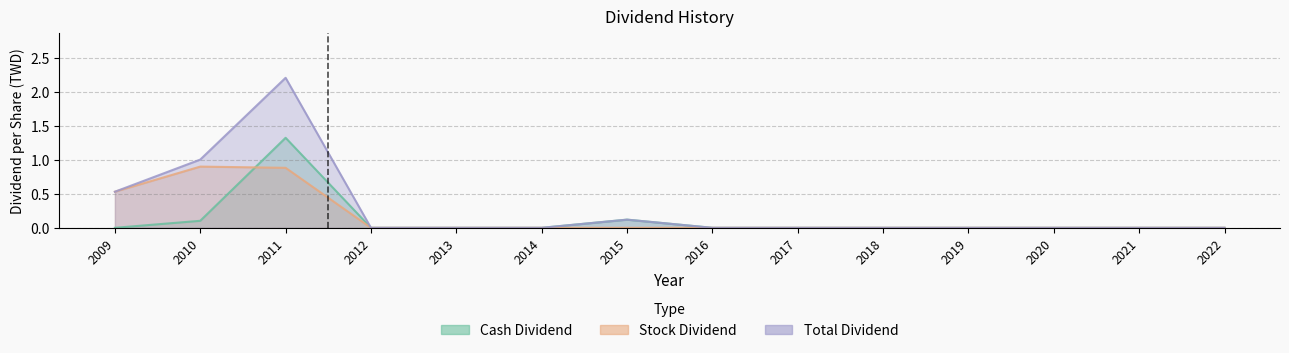

Is the value of Total Dividend at 2010 greater than the value of Stock Dividend at 2010?

Yes